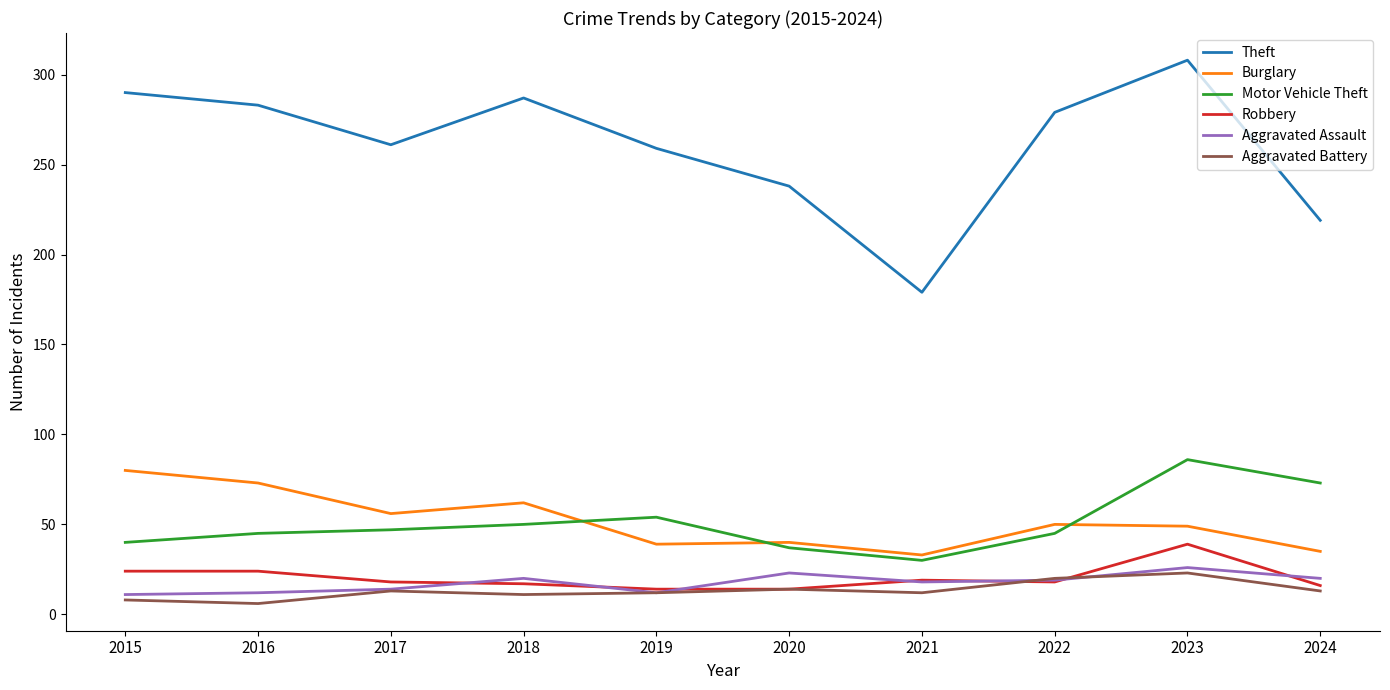

What is the spread (max minus min) of values at 2018?

276